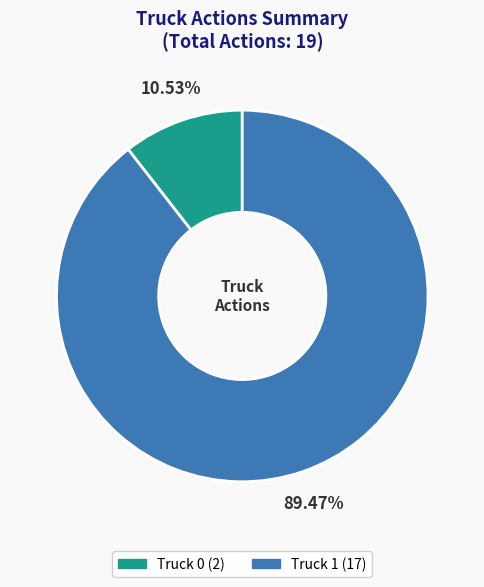

What is the majority slice?

Truck 1